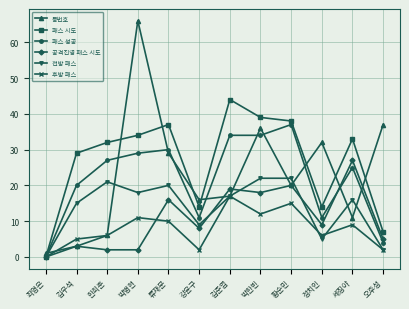

How many data points in 패스 성공 are less than 27?

6